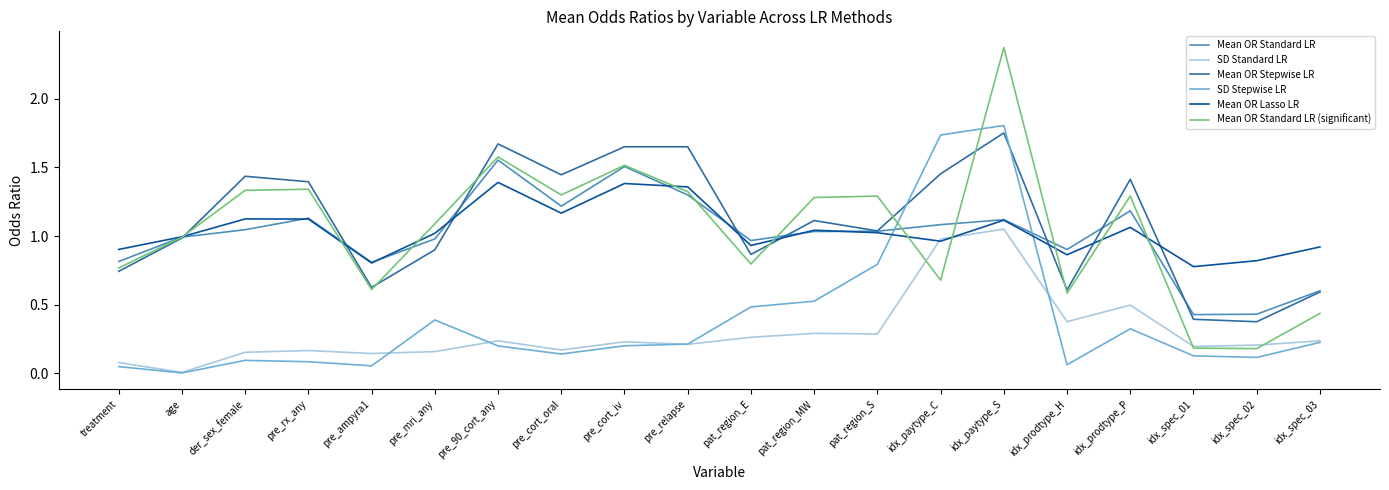

True or false: Mean OR Standard LR and SD Standard LR intersect in this chart.

False